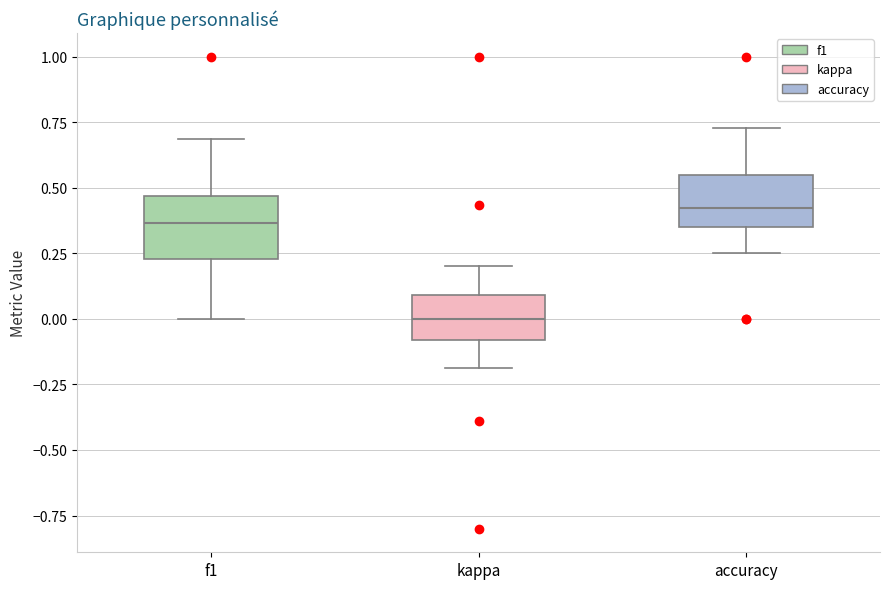

Reading left to right, read every box against the y-axis: the position of its median line, the range the box covers, and the ends of its whiskers. The values are not printed on the chart, so give them approximately, as read against the axis.

f1: median 0.35, box 0.25 to 0.45, whiskers 0.00 to 0.70
kappa: median 0.00, box -0.10 to 0.10, whiskers -0.20 to 0.20
accuracy: median 0.40, box 0.35 to 0.55, whiskers 0.25 to 0.75